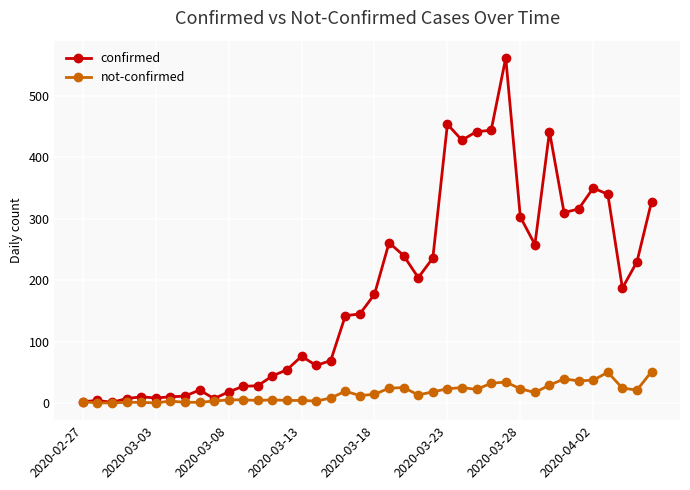

True or false: confirmed has more than 2 points higher than both neighbors.

True